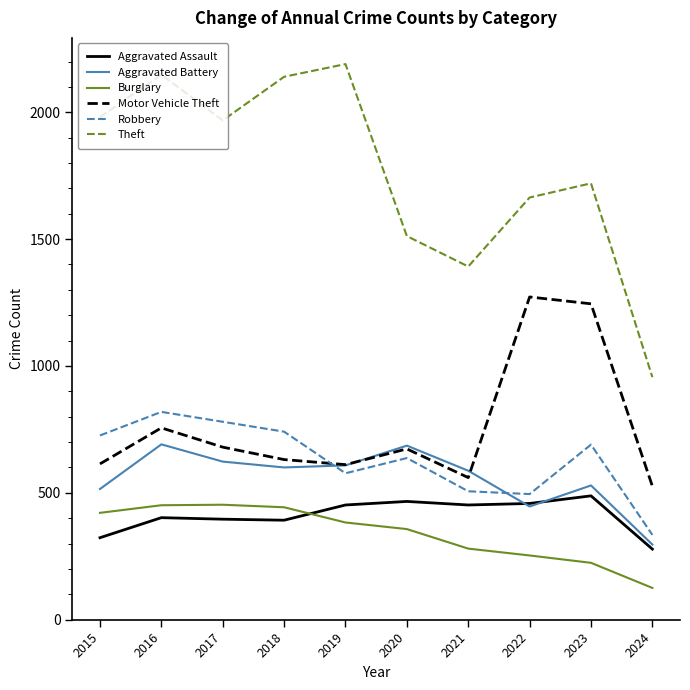

At how many categories does at least one series exceed 657?

10